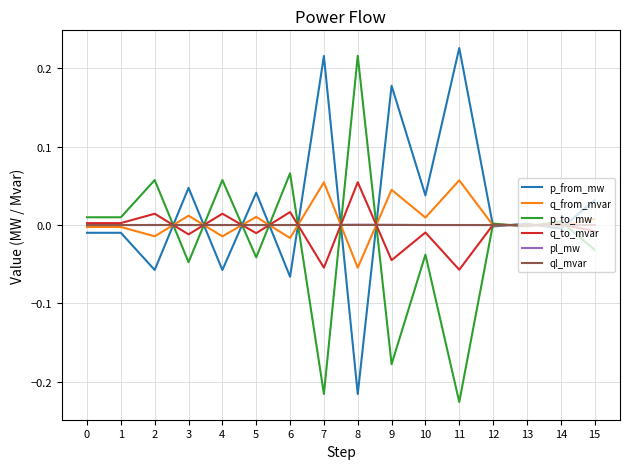

Which label corresponds to the smallest value in the chart?

11